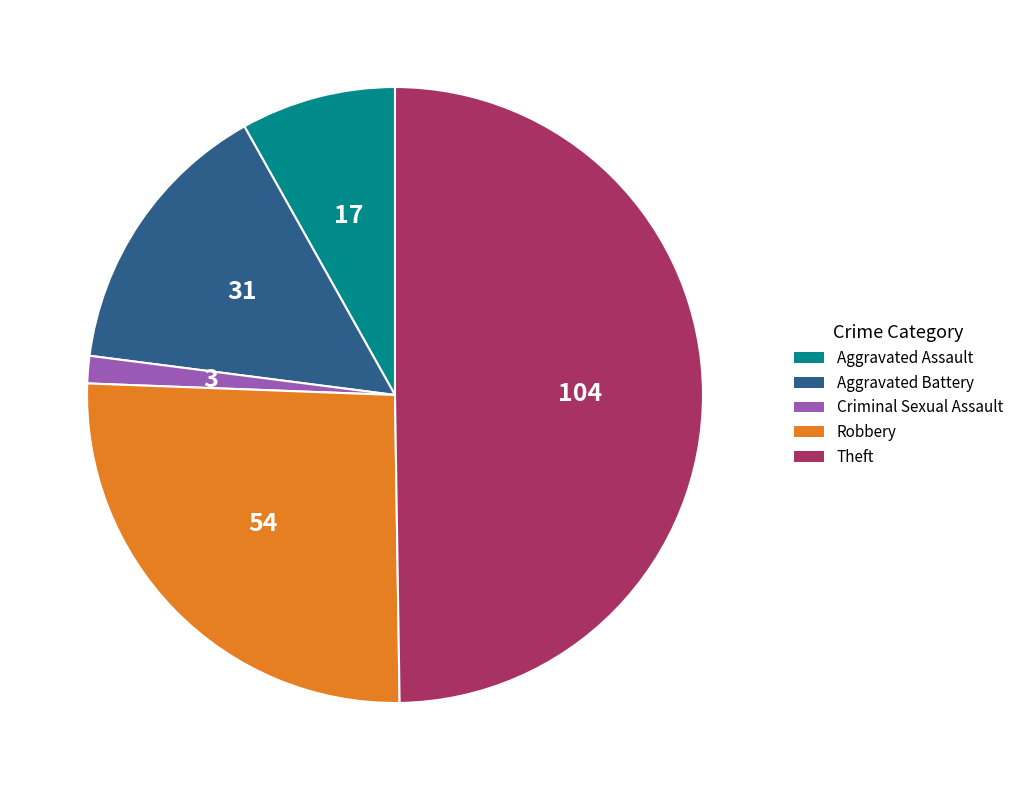

Count the number of slices in the pie.

5